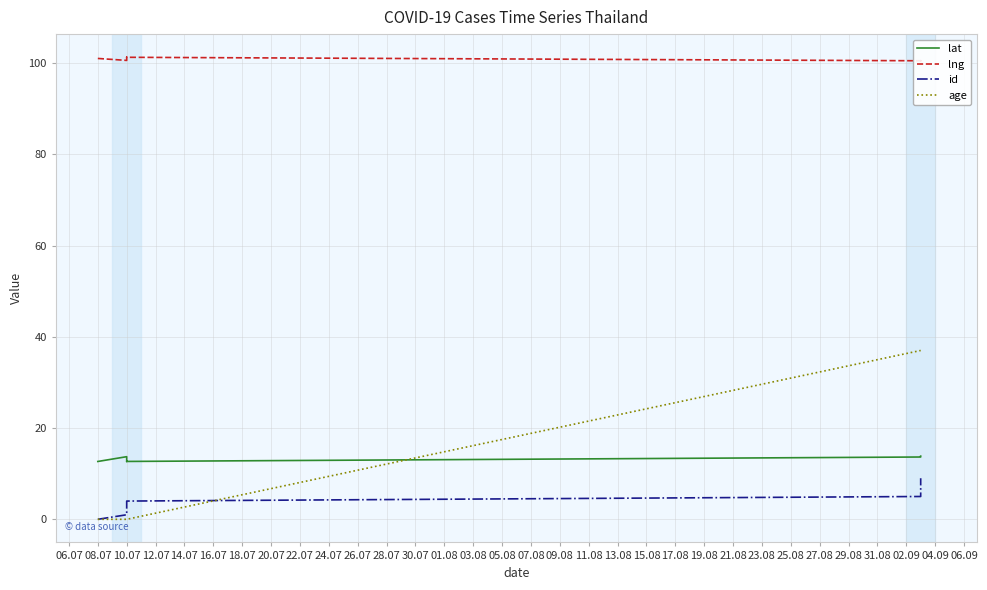

Where do id and age first cross each other?

14.07 and 16.07